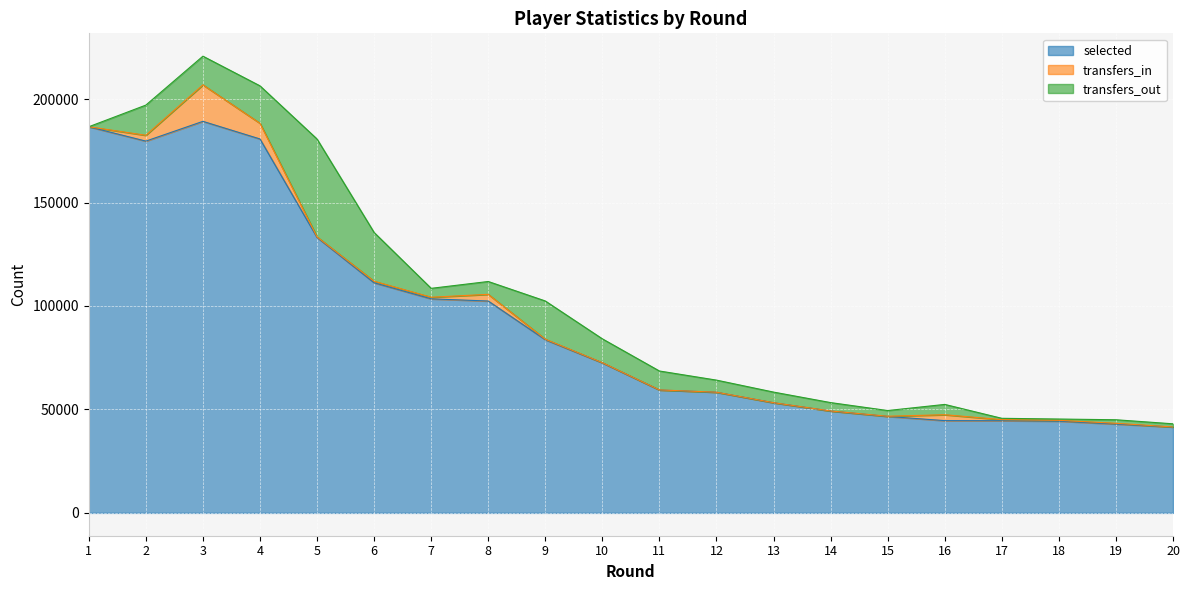

At which category does the chart reach its peak across all series?

3